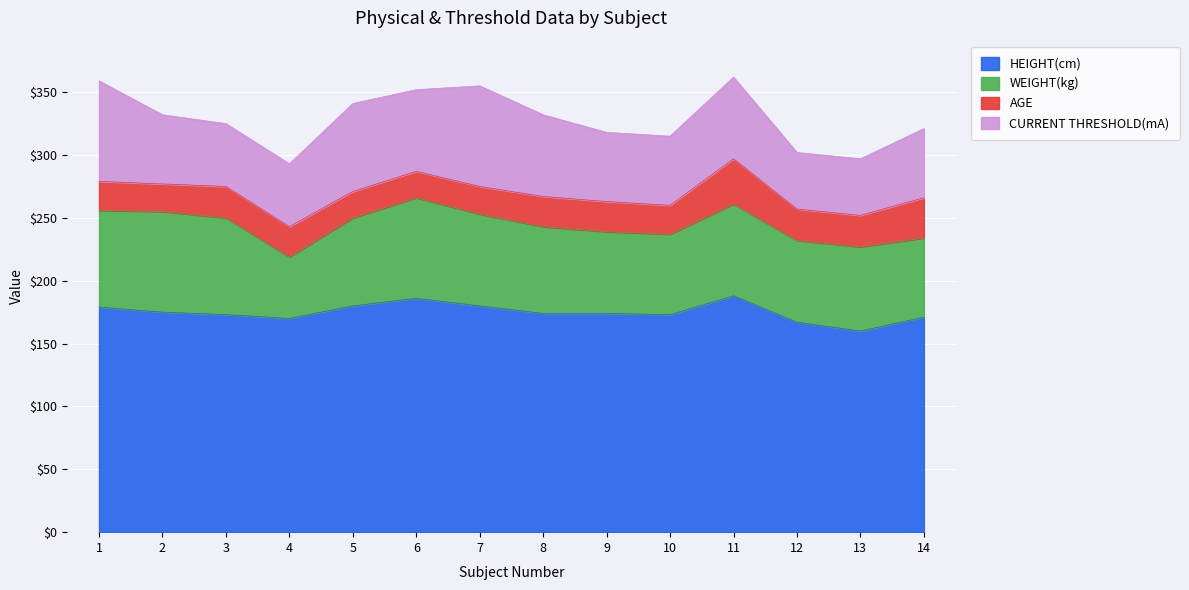

Rank the series by their maximum value, from lowest to highest.

AGE, WEIGHT(kg), CURRENT THRESHOLD(mA), HEIGHT(cm)